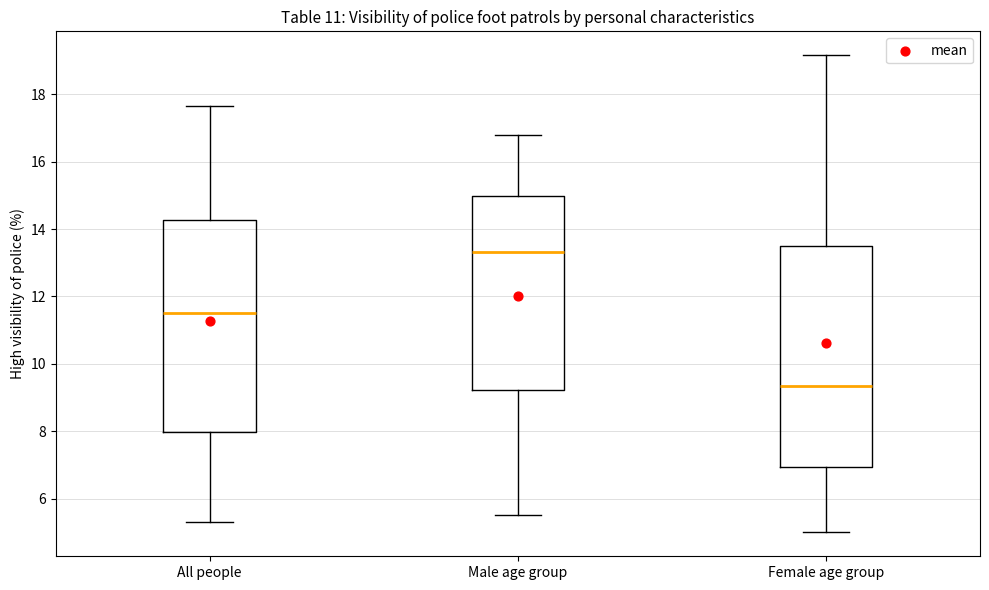

Comparing the boxes themselves (not the whiskers), which one is the tallest?

Female age group